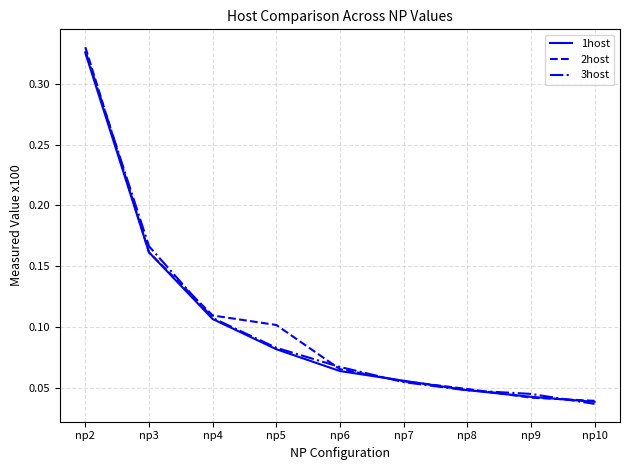

Is the value of 1host at np7 greater than the value of 2host at np2?

No